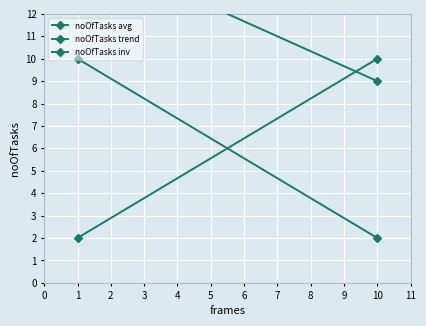

What is the sum of all noOfTasks trend values?

24